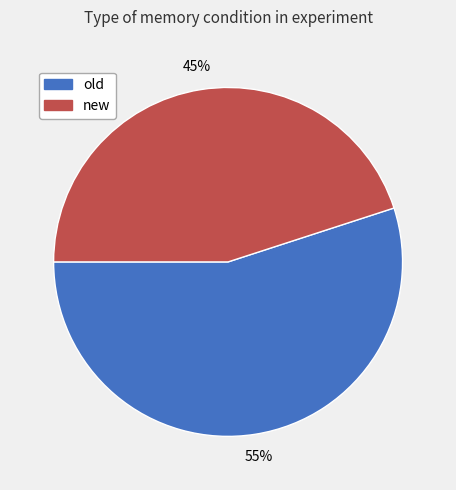

Which has a higher value, new or old?

old